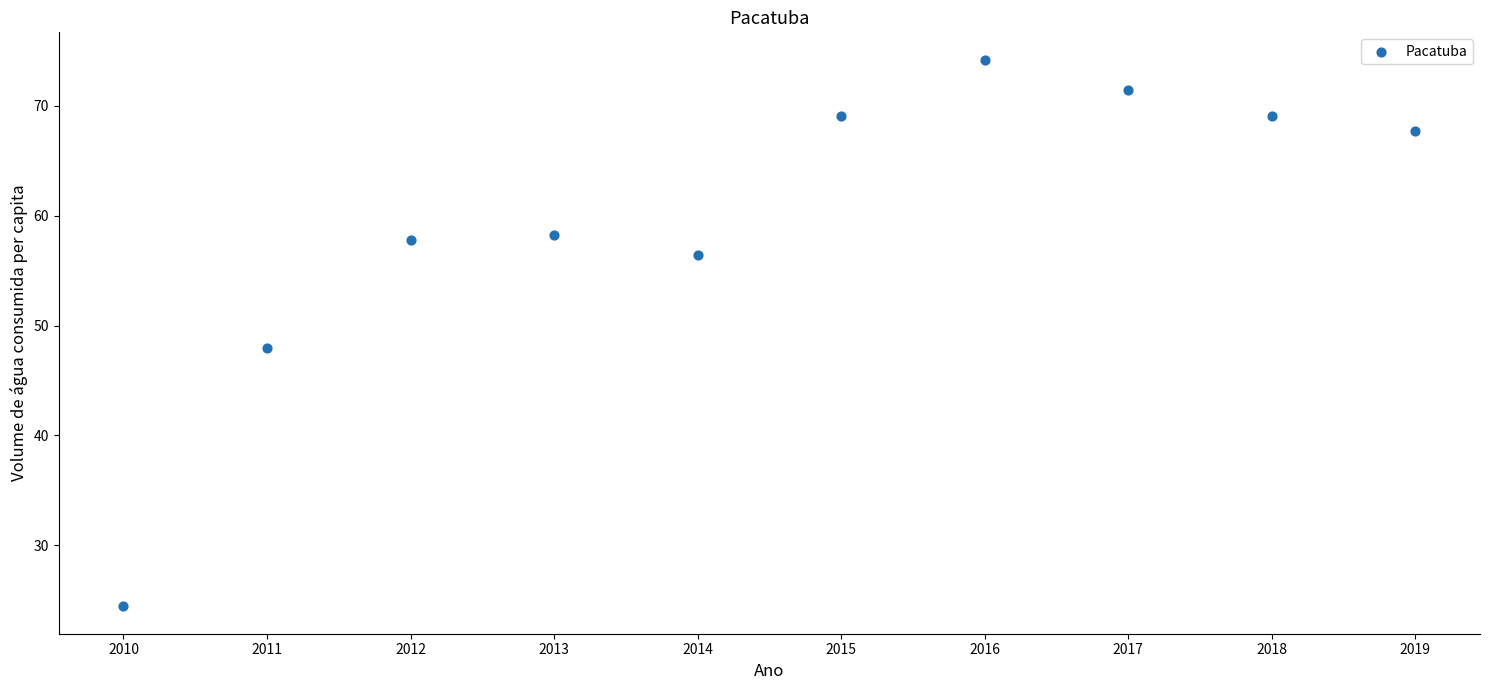

What Y value in the scatter plot is closest to 49?

48.0